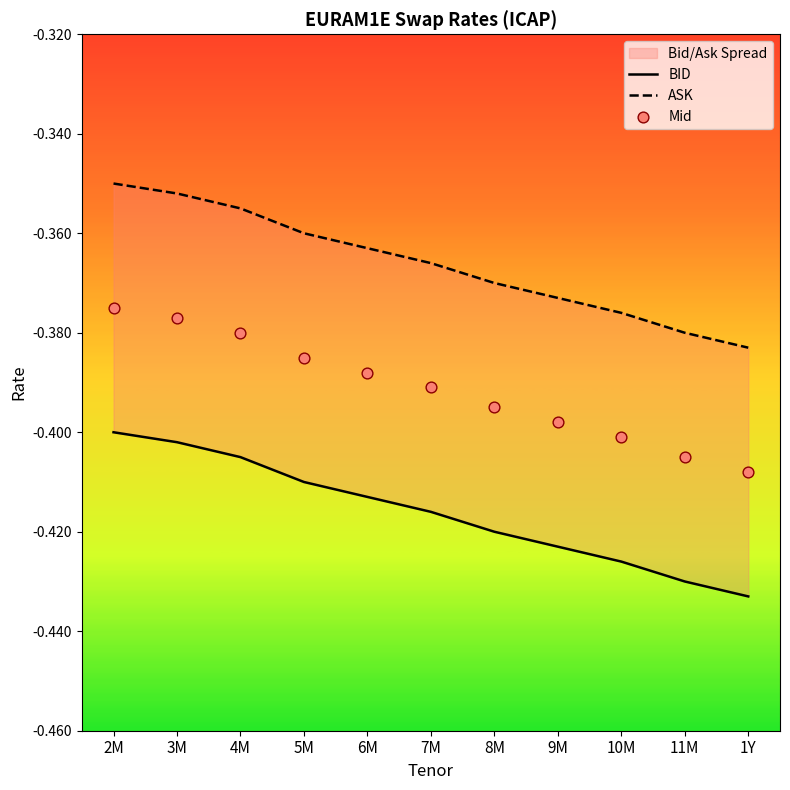

At which category is the sum across all series the highest?

2M